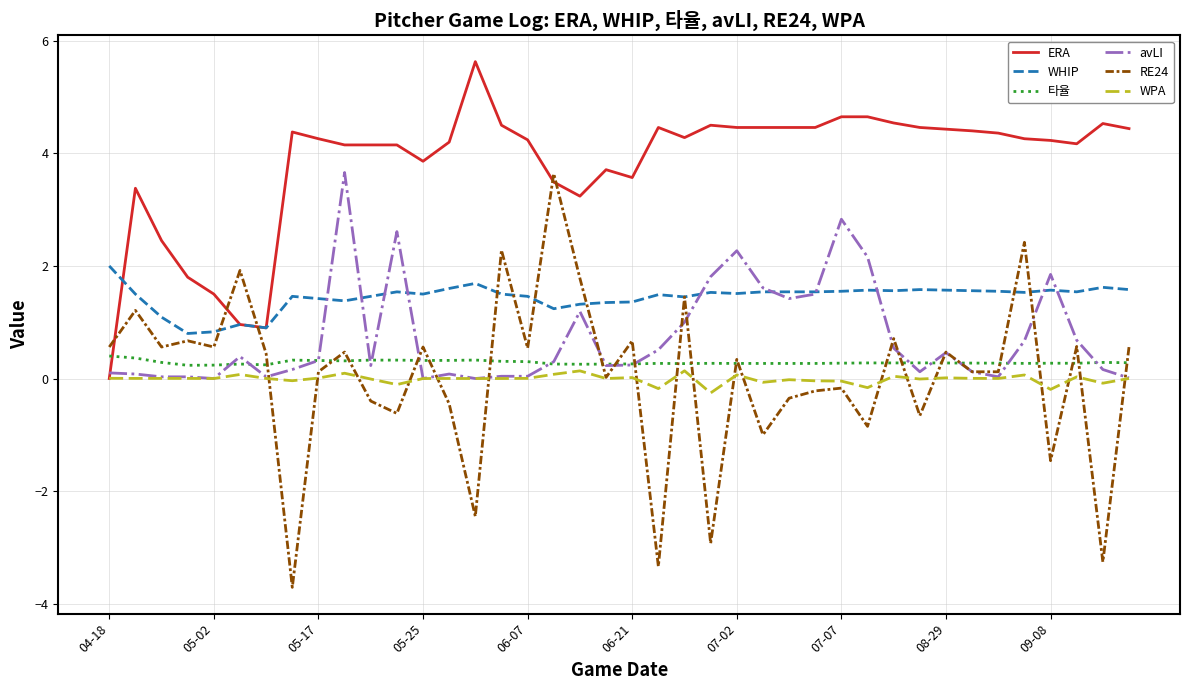

Which series has the widest spread of values?

RE24